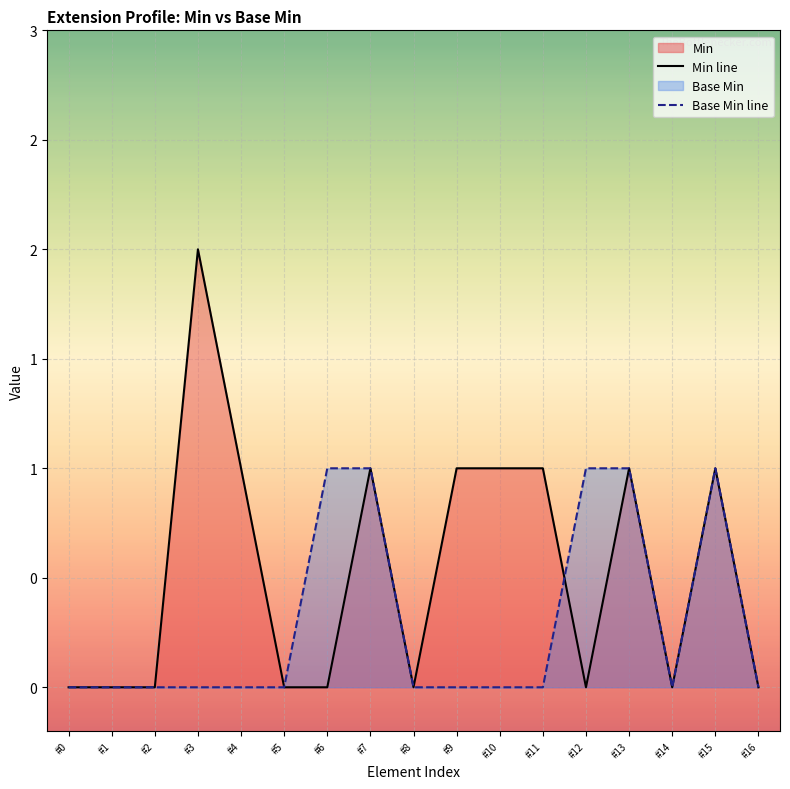

Which series has the largest range (max minus min)?

Min line